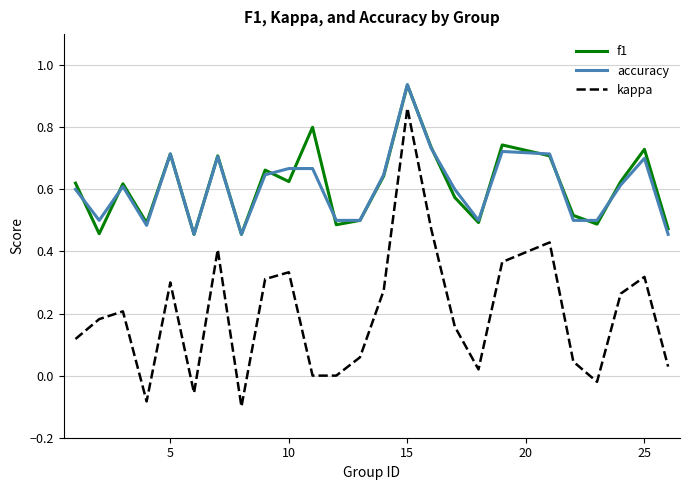

True or false: f1 and kappa cross at least once.

False